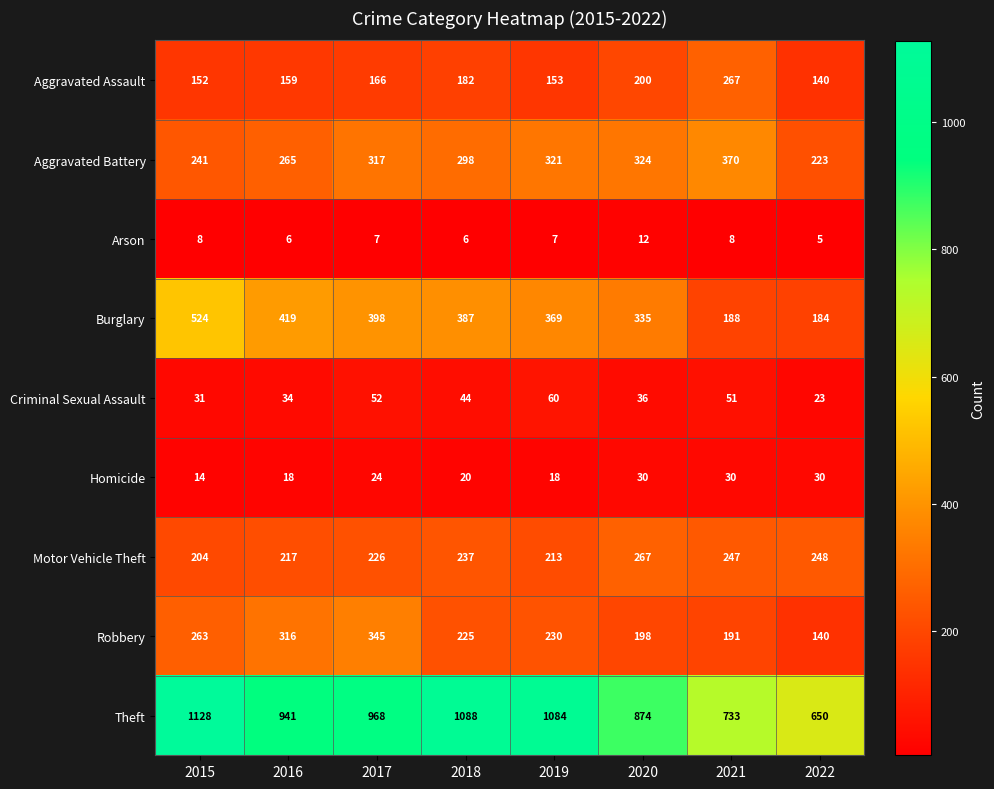

The value of Arson at 2018 is 6. True or false?

True